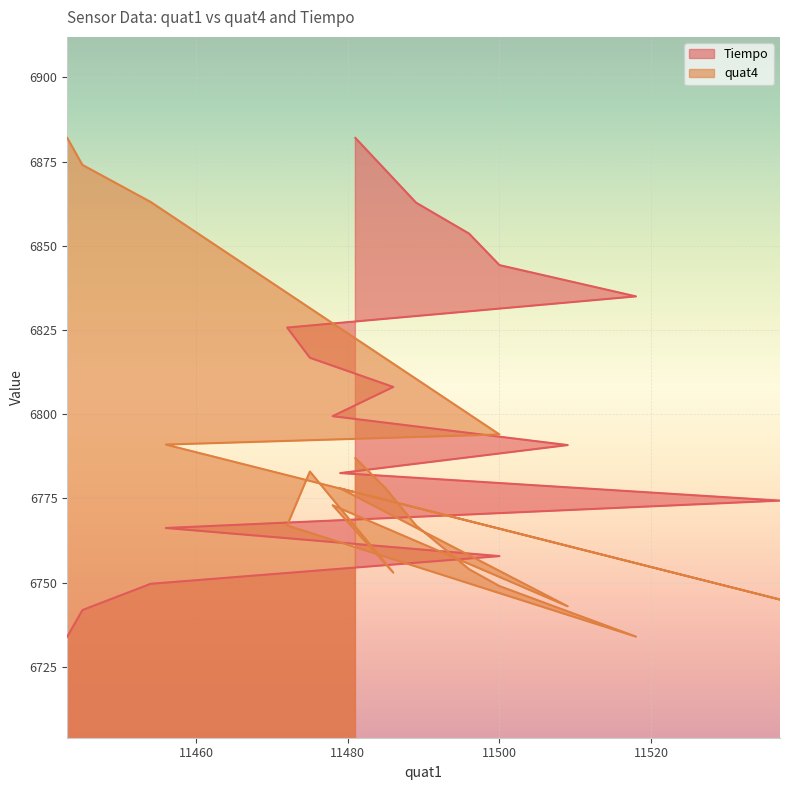

How many data points does each series have?

18